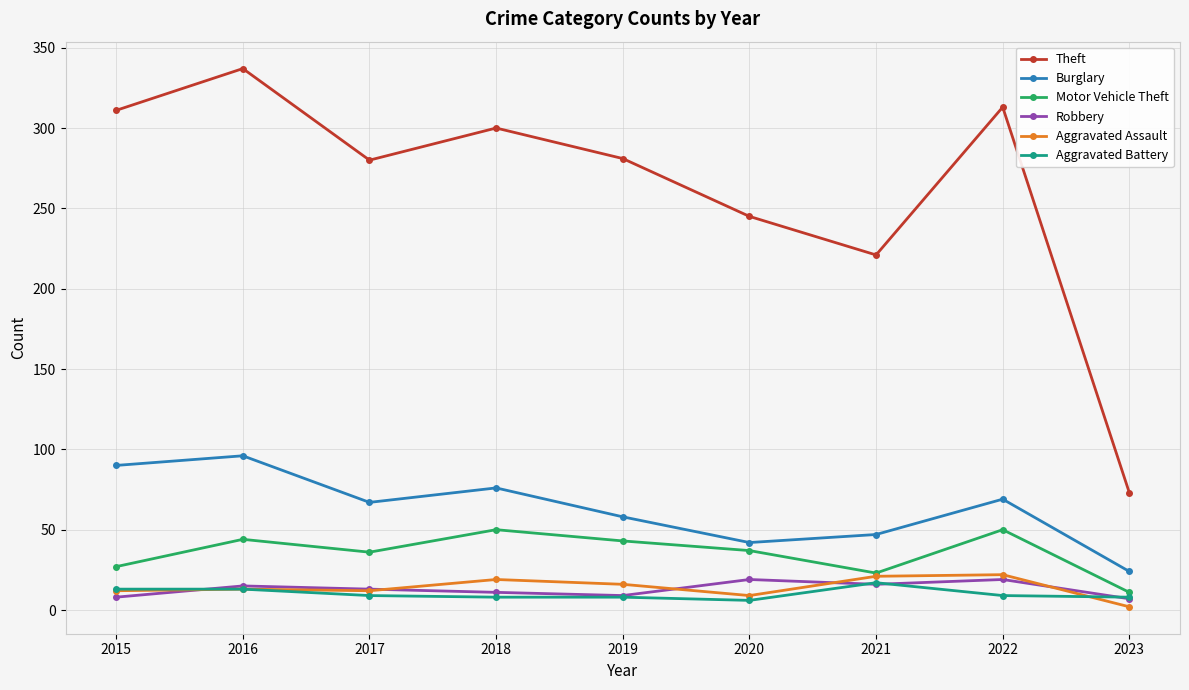

Is it true that Robbery equals 9 at 2019?

True